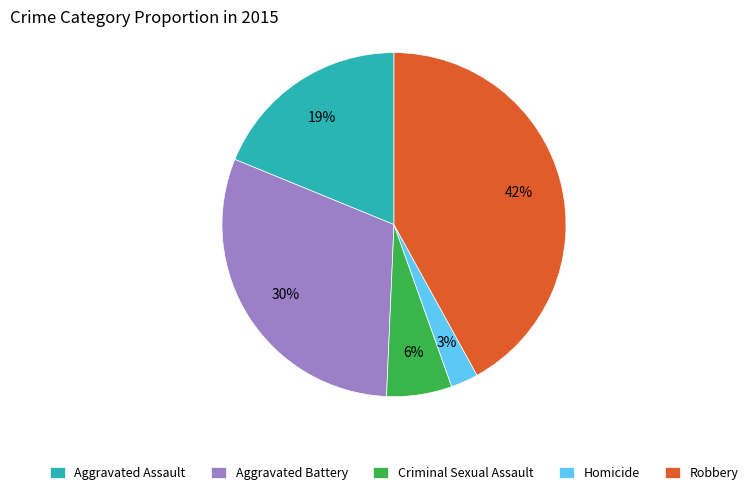

Which category has the smallest portion of the pie?

Homicide